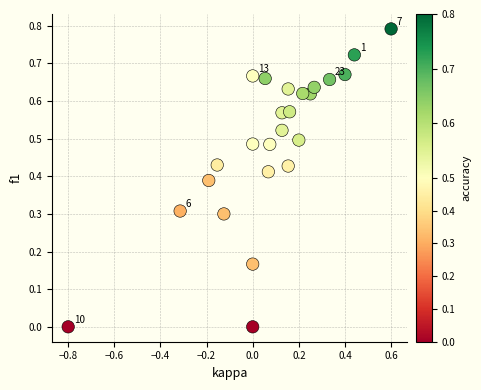

What is the range of Y values (max minus min)?

0.8